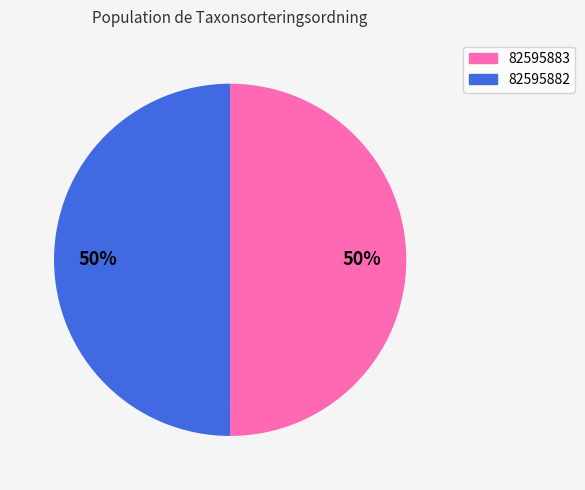

To the nearest percent, what portion does 82595882 represent?

50%